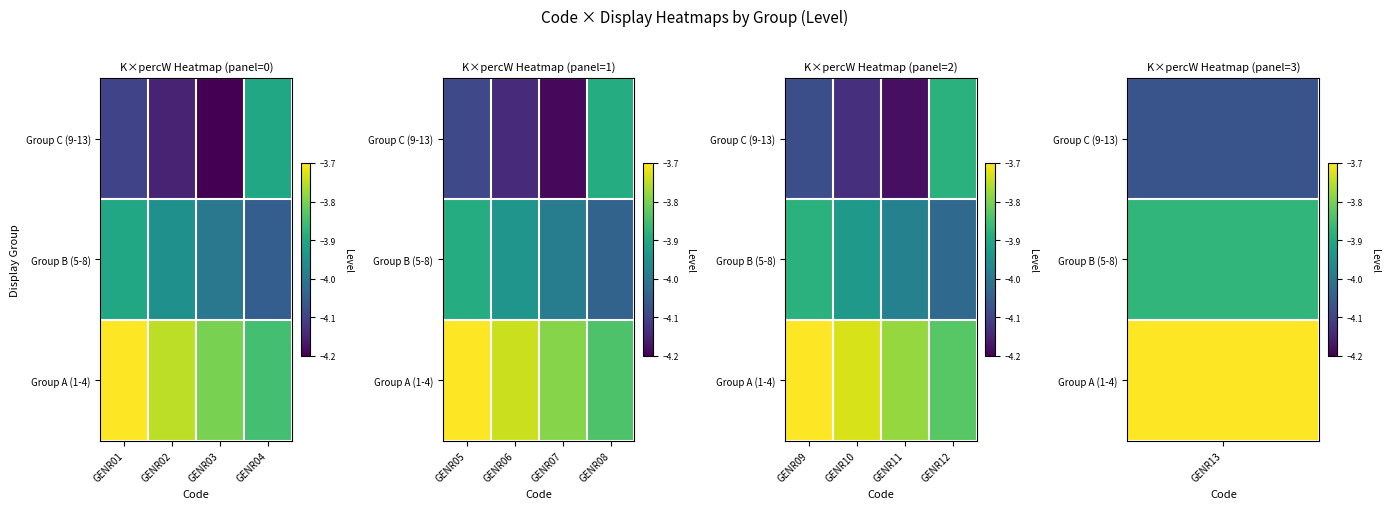

What value does the Group B (5-8) series have at GENR10?

-3.9